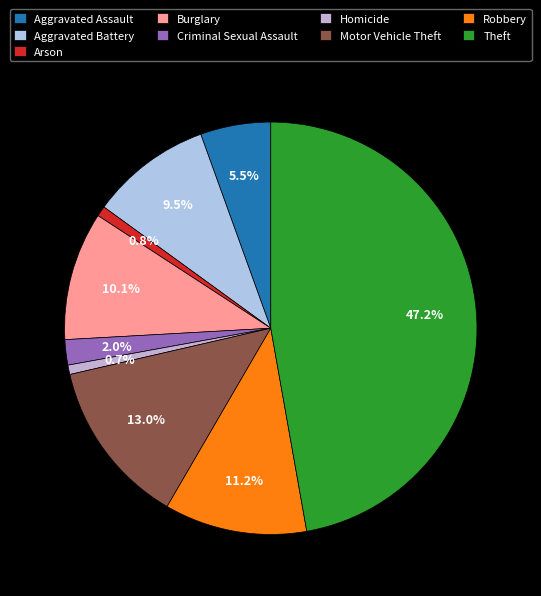

Rank the categories by value from highest to lowest.

Theft, Motor Vehicle Theft, Robbery, Burglary, Aggravated Battery, Aggravated Assault, Criminal Sexual Assault, Arson, Homicide